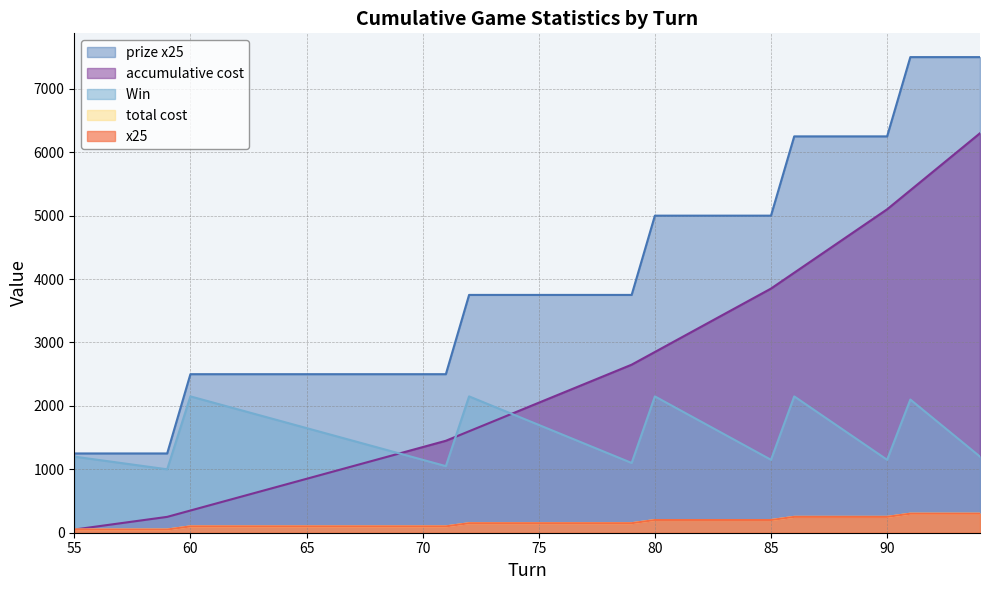

Which series has the largest total across all categories?

prize x25